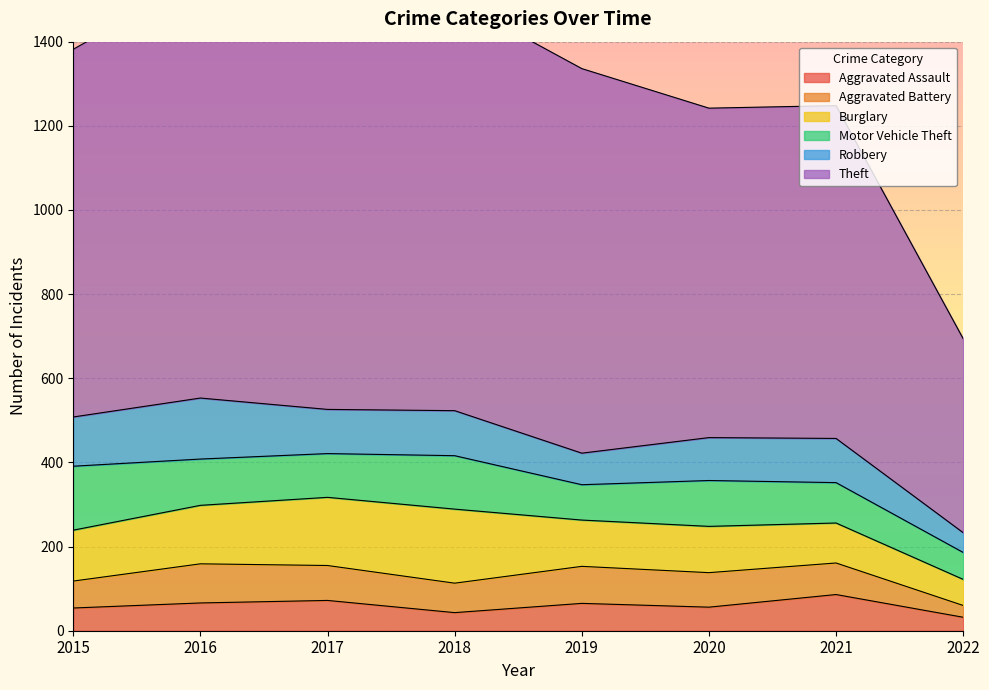

True or false: Theft has more than 0 interior local peaks.

True